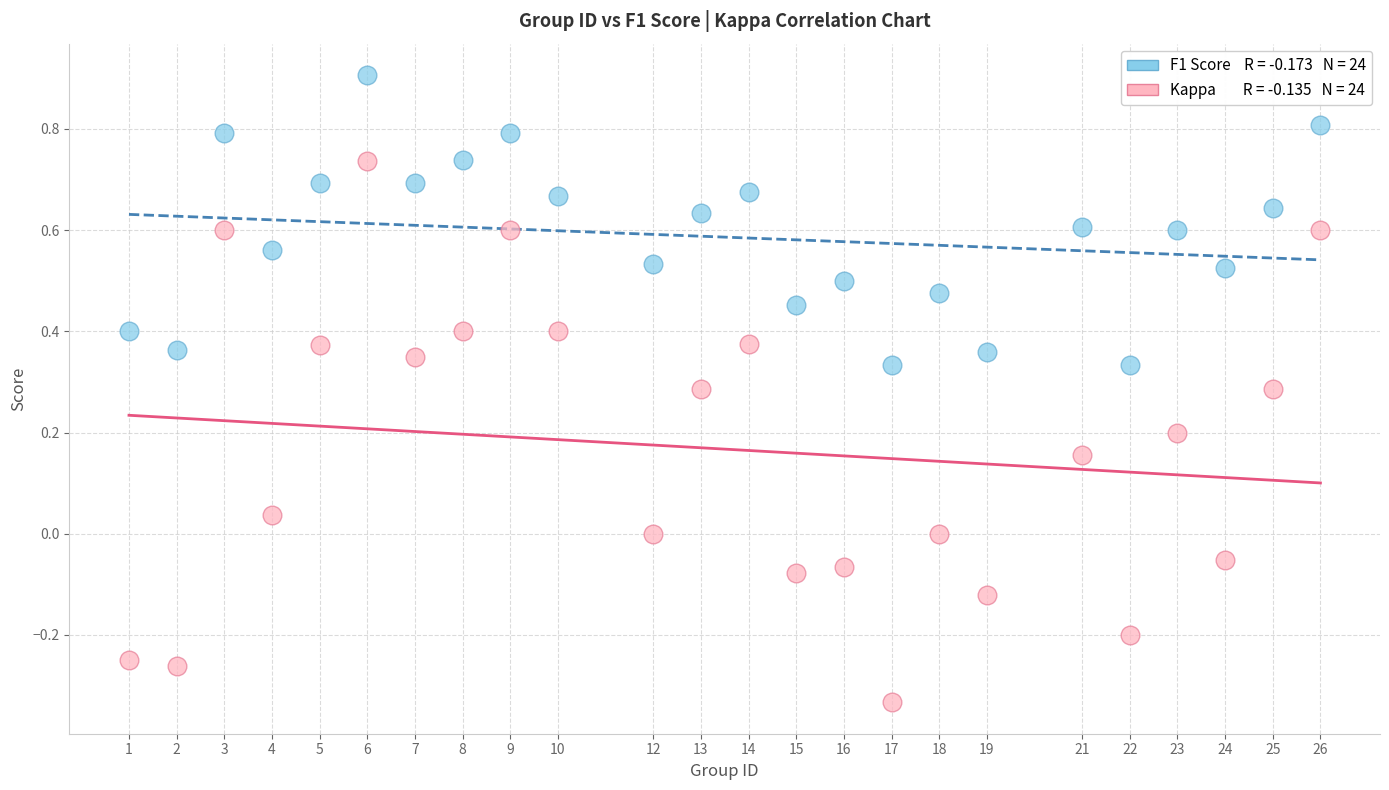

Across all data points, what is the range of X values (max minus min)?

25.0